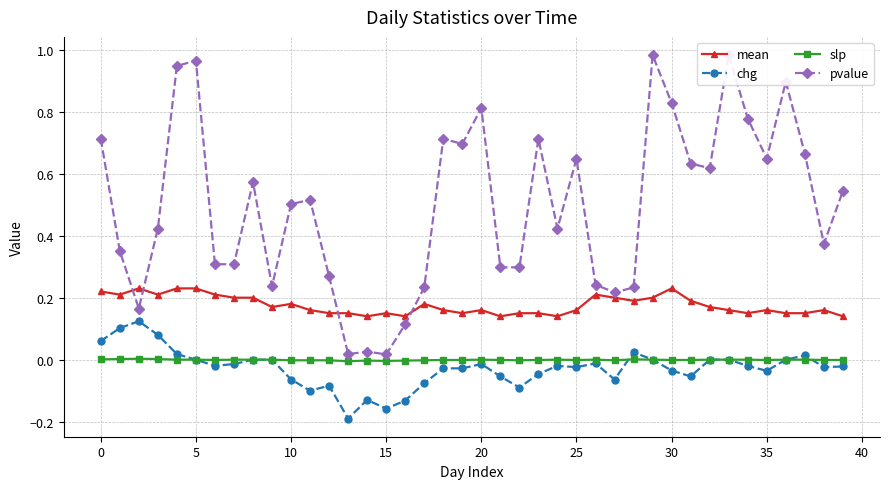

What is the difference between the highest and lowest values at 34?

0.8